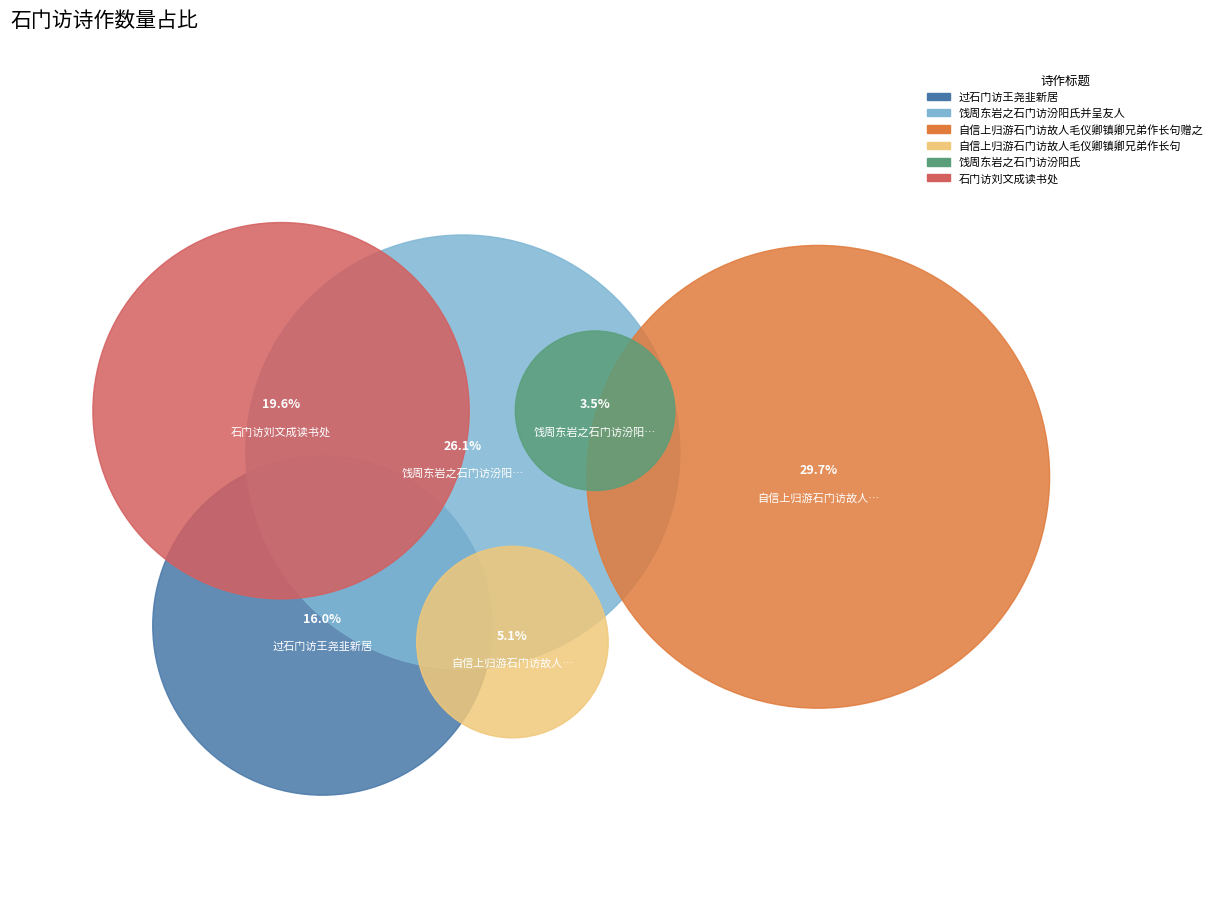

To the nearest percent, what portion does 饯周东岩之石门访汾阳氏并呈友人 represent?

26%